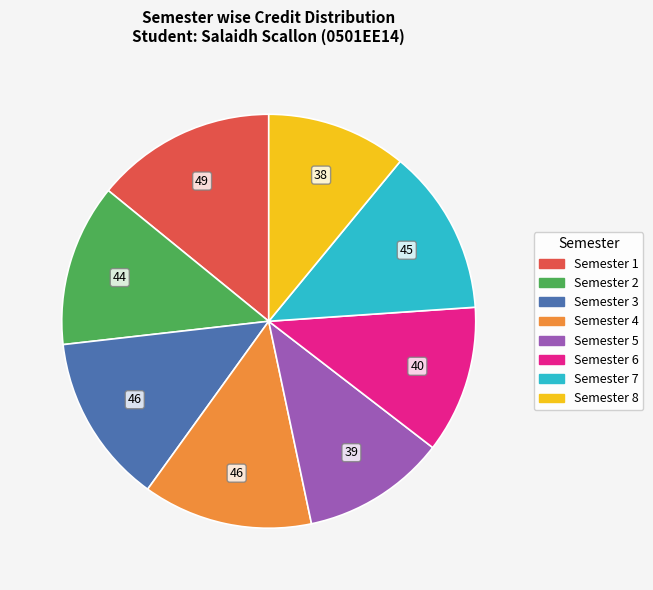

Which category has the biggest portion of the pie?

Semester 1